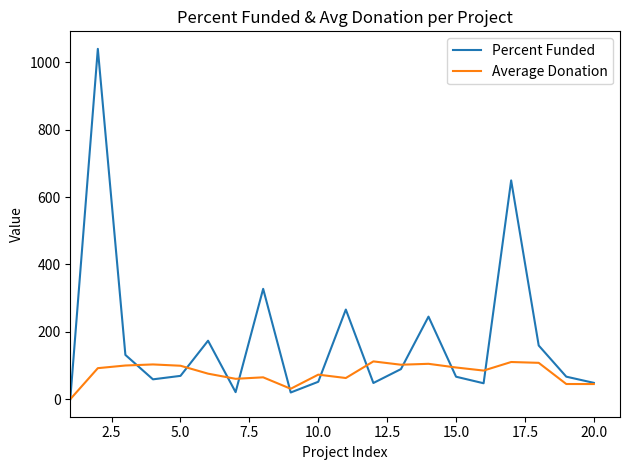

What is the greatest value displayed?

1040.0